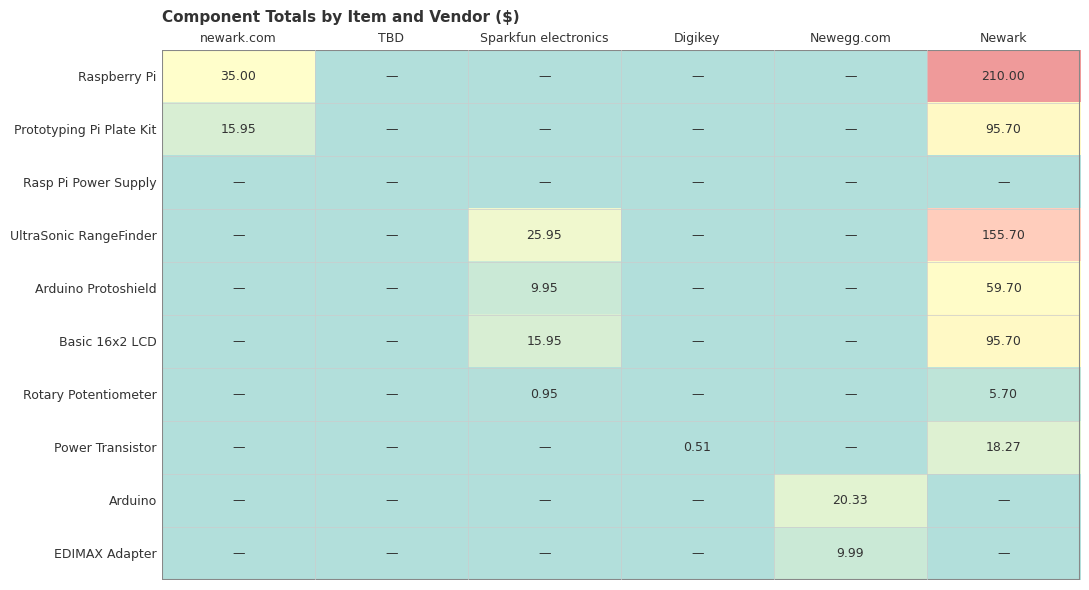

How many data points does each series have?

6